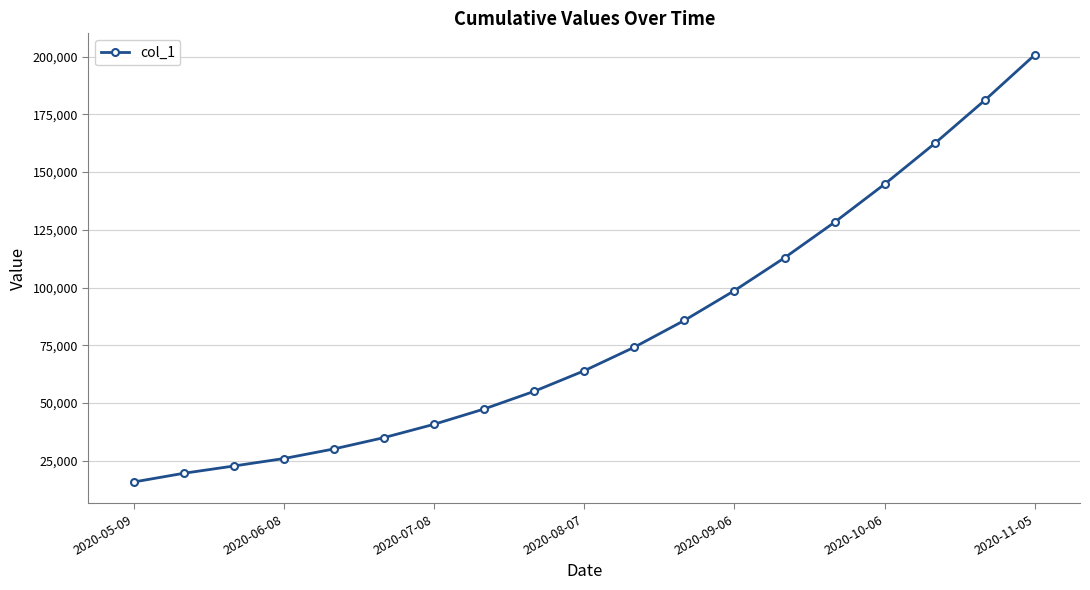

True or false: there are more than 1 points higher than both neighbors.

False